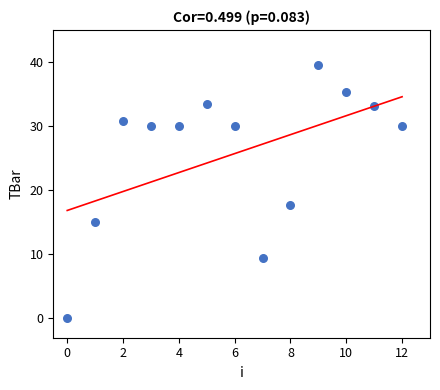

What is the range of Y values (max minus min)?

39.5